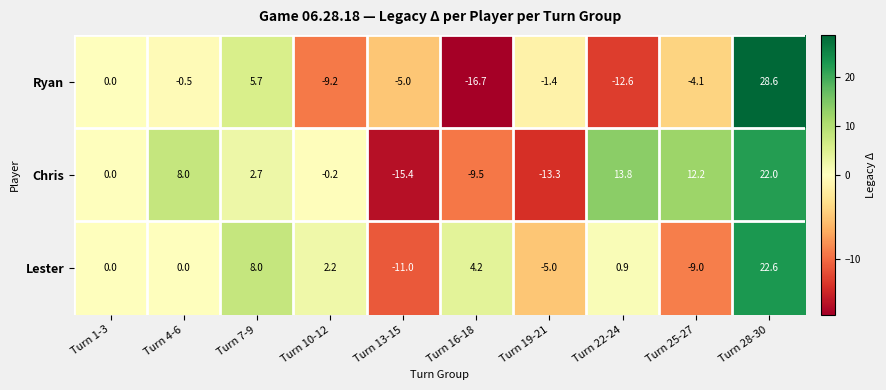

Which series has the largest total across all categories?

Chris